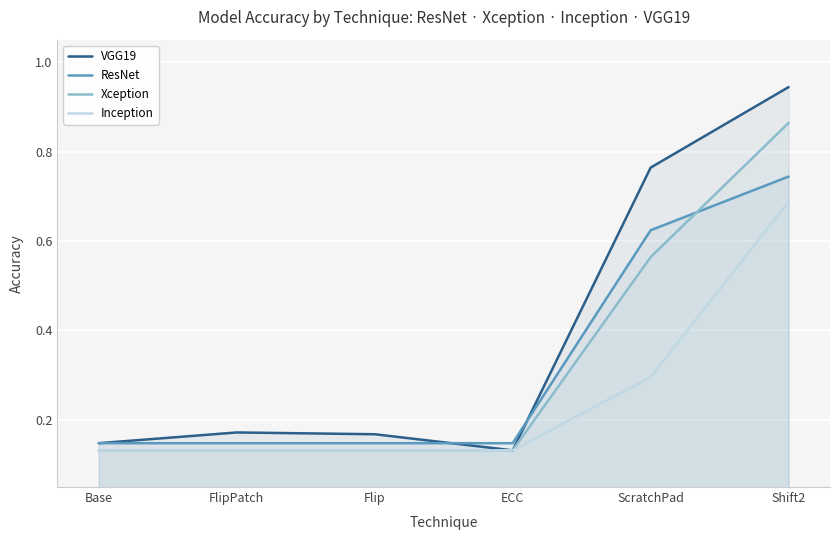

Reading left to right, transcribe all the data shown in this chart.

VGG19: 0.1	0.2	0.2	0.1	0.8	0.9
ResNet: 0.1	0.1	0.1	0.1	0.6	0.7
Xception: 0.1	0.1	0.1	0.1	0.6	0.9
Inception: 0.1	0.1	0.1	0.1	0.3	0.7